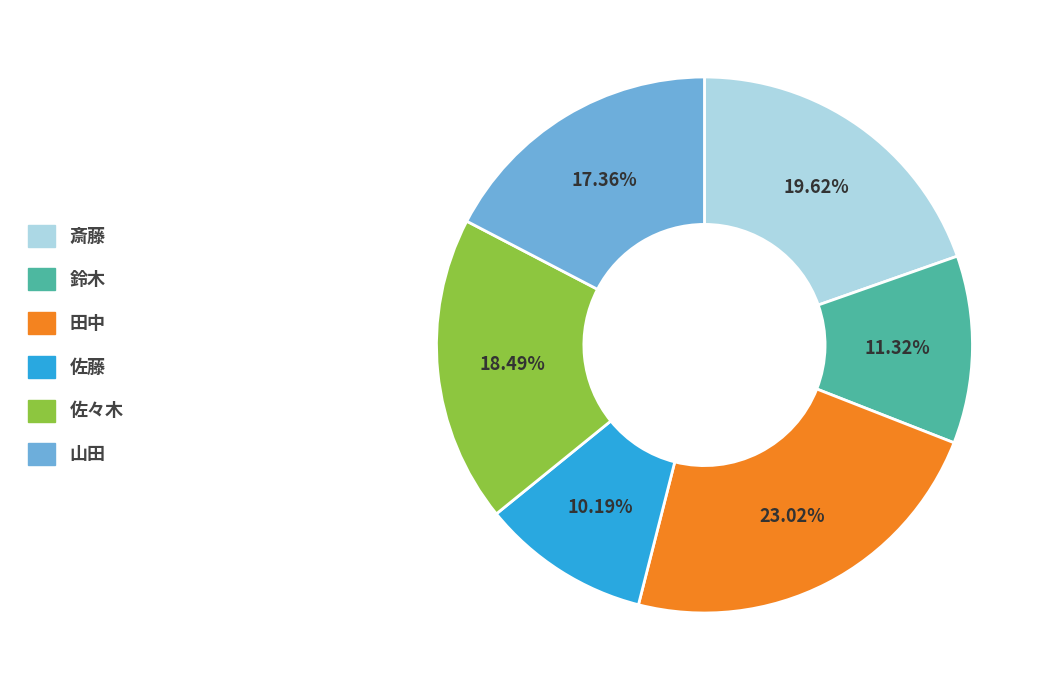

Count the number of slices in the pie.

6